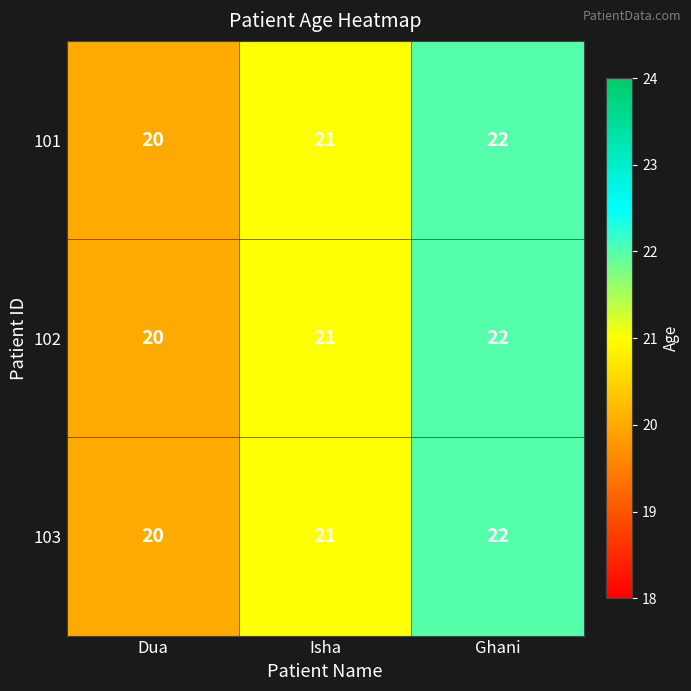

Read the 103 value at Dua.

20